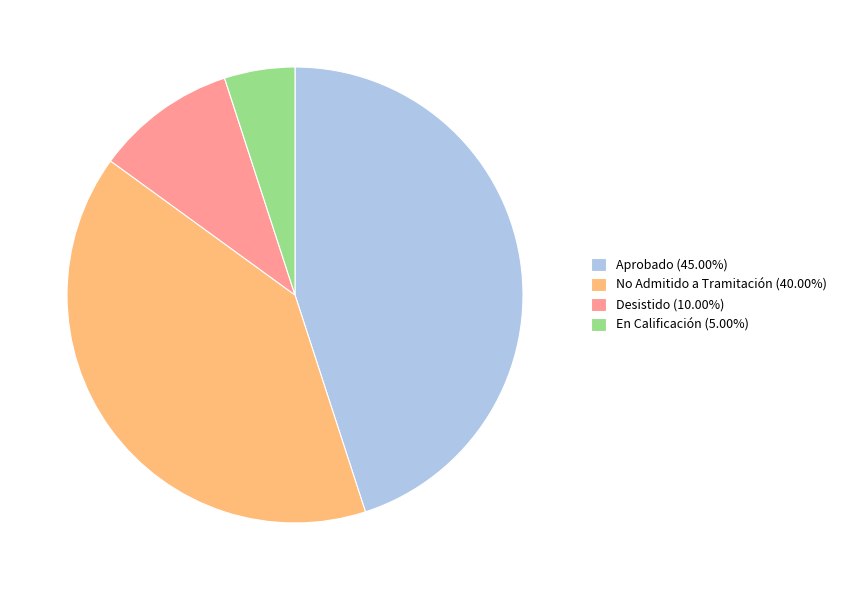

Approximately how many times larger is the value at Aprobado (45.00%) compared to No Admitido a Tramitación (40.00%)?

1.1